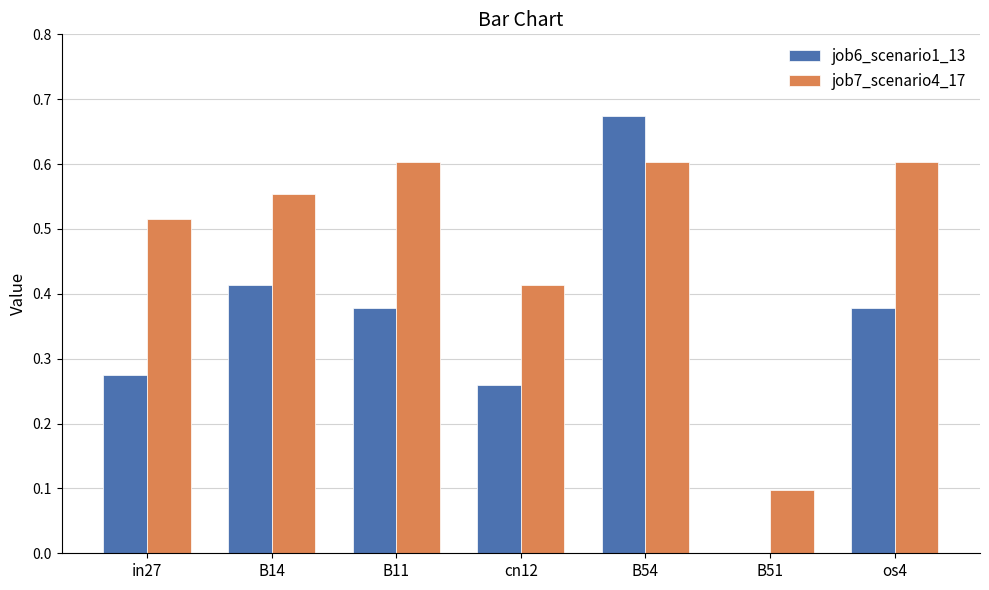

Which series has the largest total across all categories?

job7_scenario4_17